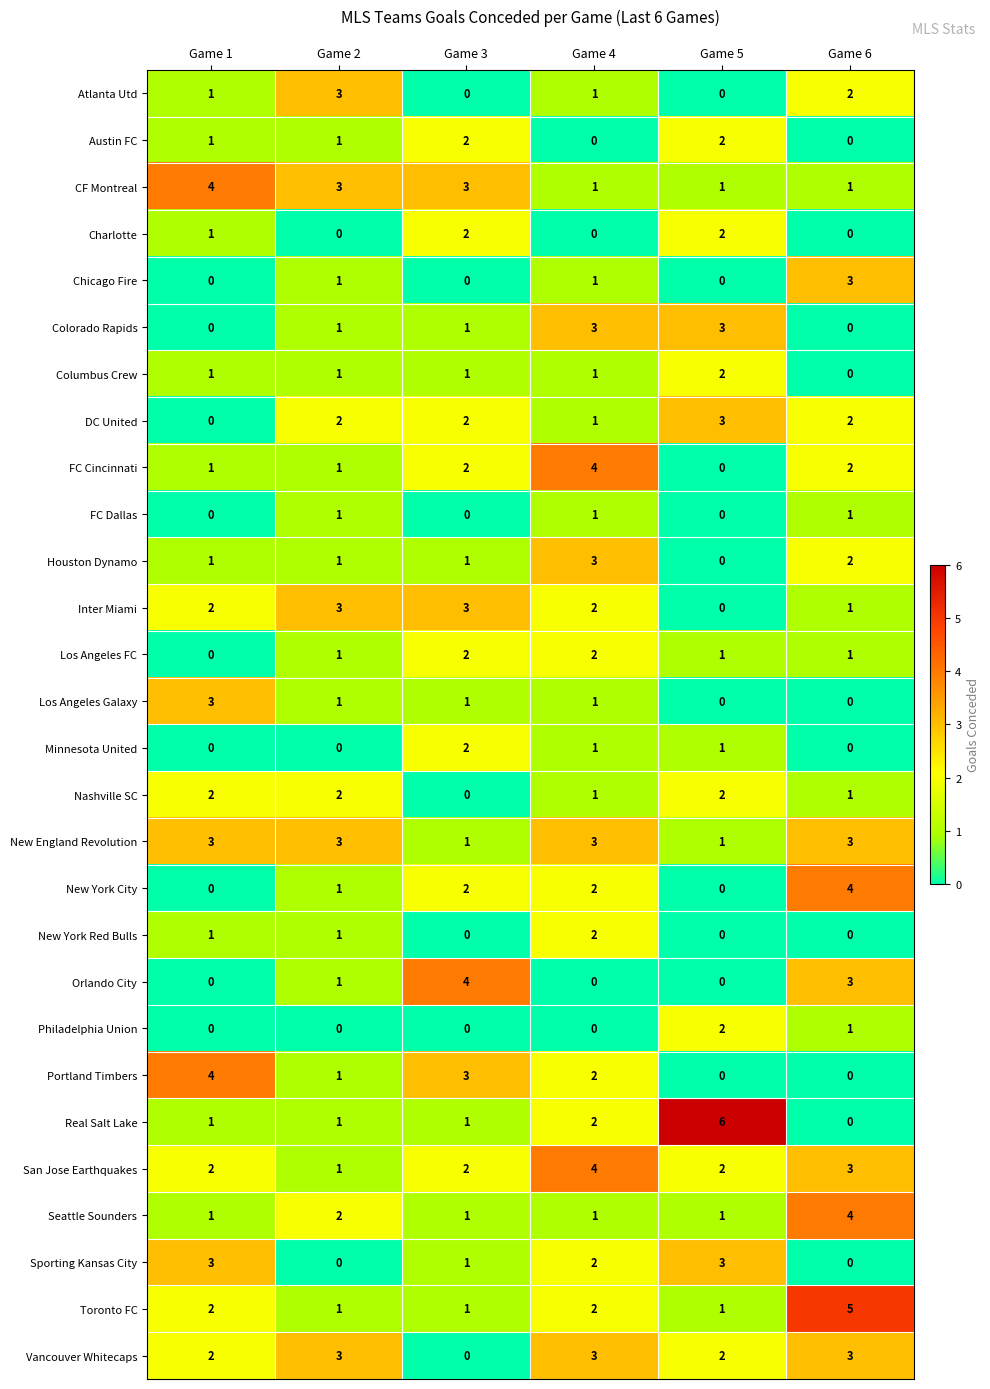

What is the sum of all Colorado Rapids values?

8